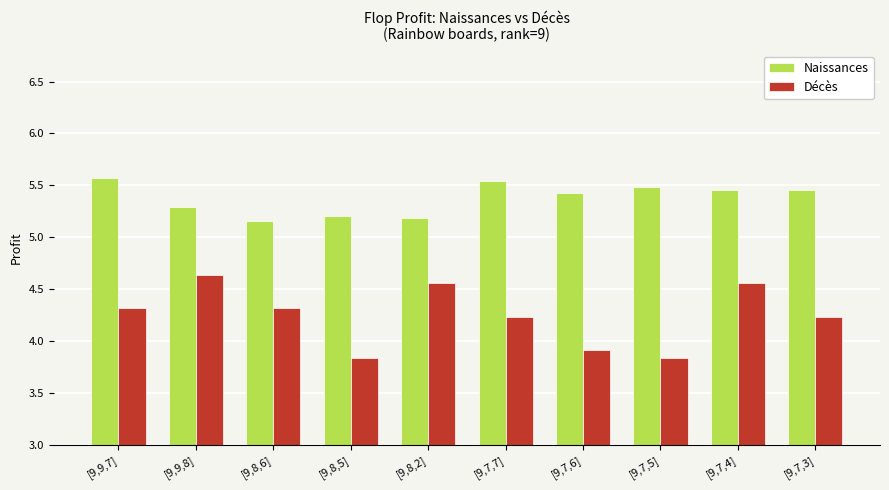

What is the difference between the maximum and minimum values in the Naissances series?

0.4